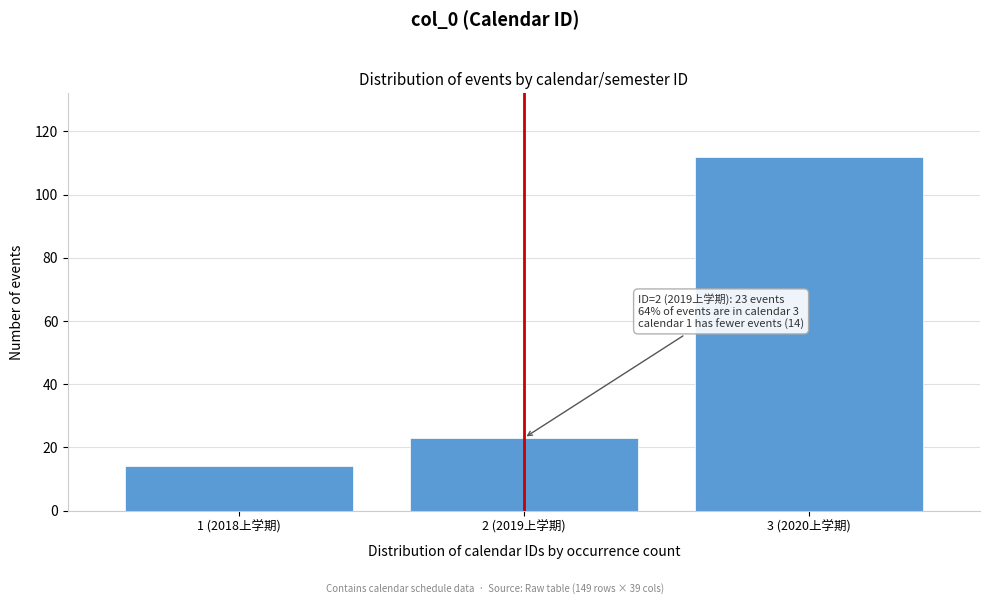

Reading left to right, list all the values displayed in this chart.

14	23	112